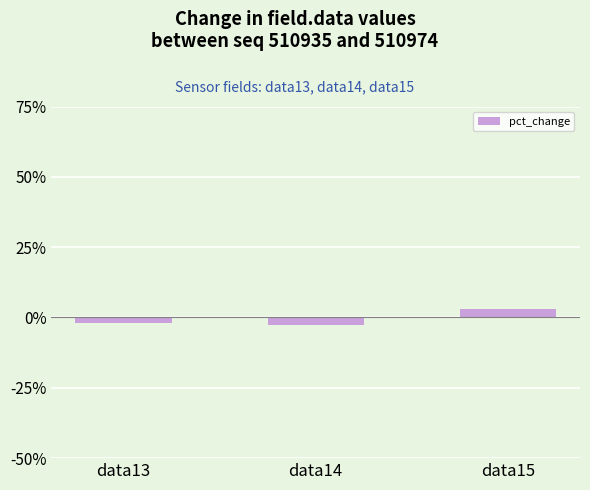

How many data points are less than -1?

2